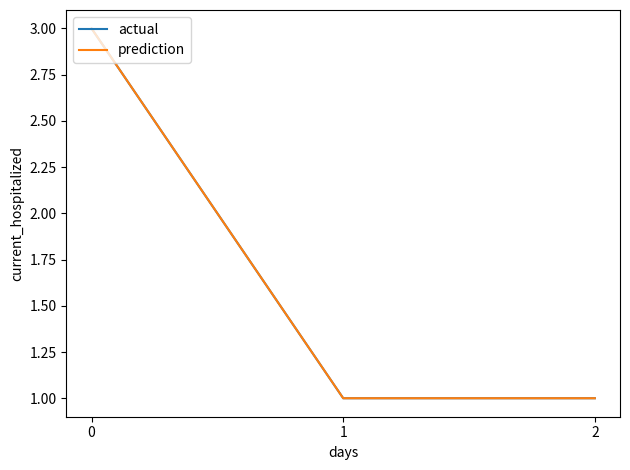

Is this an area chart (filled region under the line)?

No